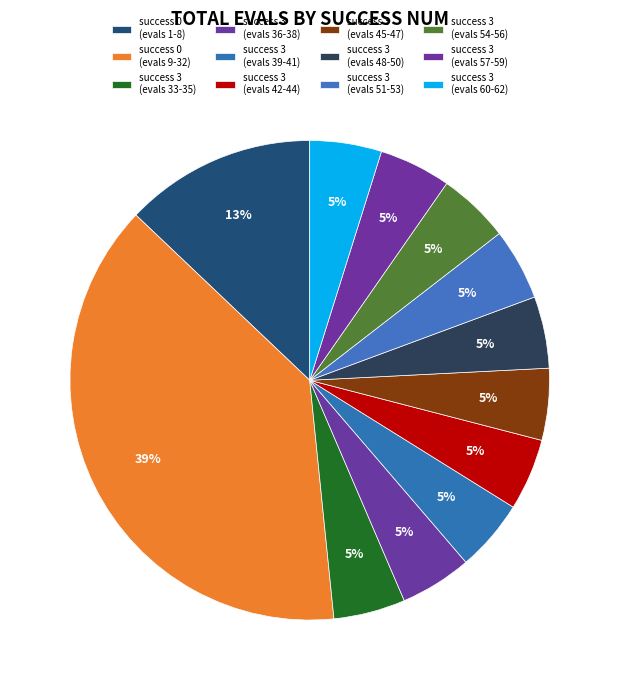

Rank the categories by value from lowest to highest.

3, 3, 3, 3, 3, 3, 3, 3, 3, 3, 0, 0